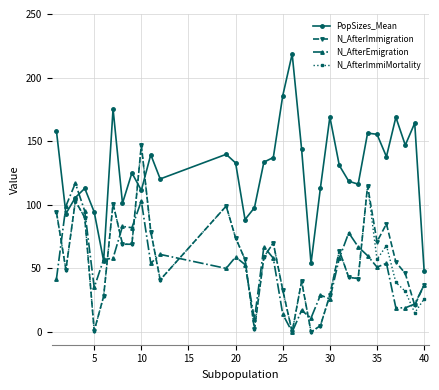

What is the value of the N_AfterImmigration point at the 32nd from the left?

46.0